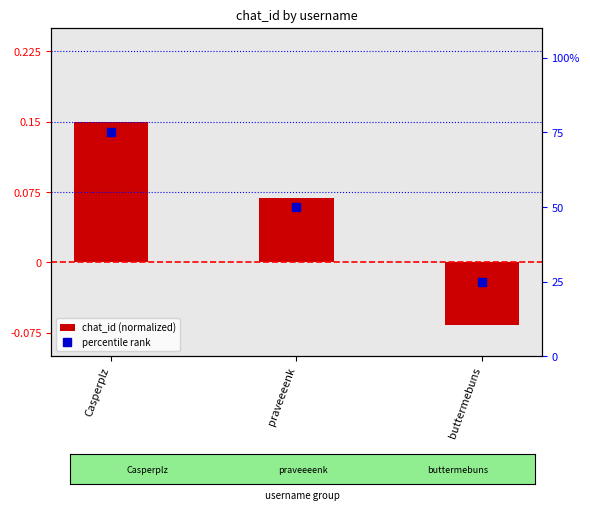

What is the sum of the chat_id (normalized) values at Casperplz and buttermebuns?

0.1